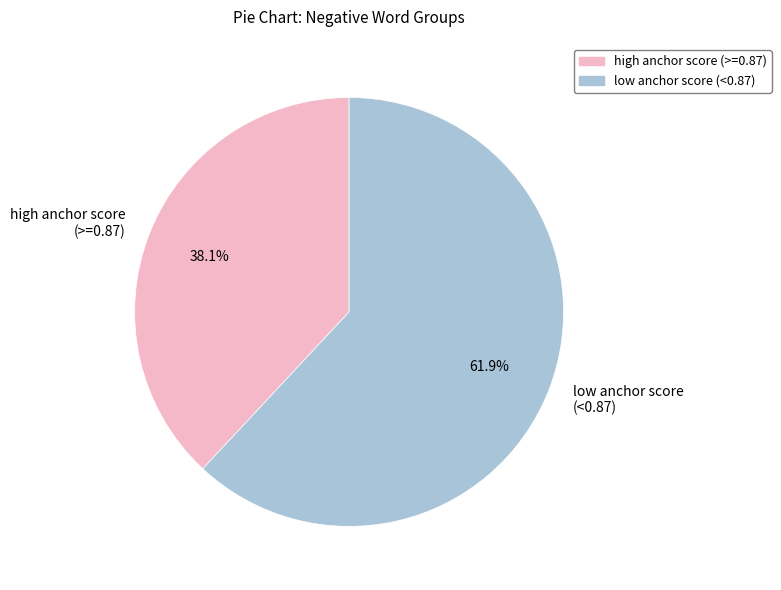

Rank the categories by value from lowest to highest.

high anchor score (>=0.87), low anchor score (<0.87)